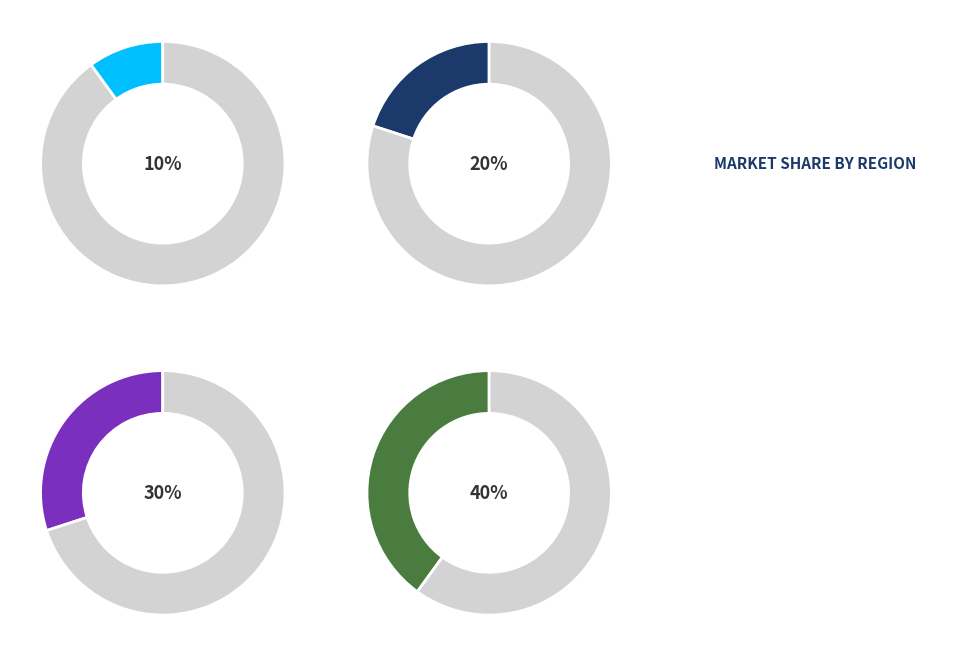

What percentage is the A slice, to the nearest percent?

40%